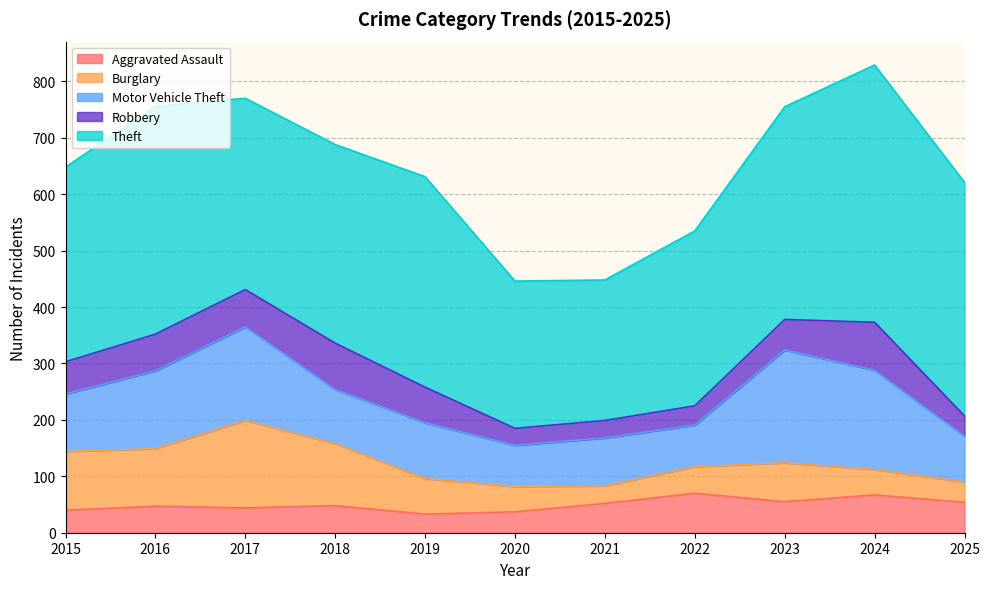

Reading right to left, what are all the values shown in this chart?

Aggravated Assault: 2025=54	2024=67	2023=55	2022=70	2021=52	2020=37	2019=33	2018=48	2017=44	2016=47	2015=40
Burglary: 2025=36	2024=45	2023=69	2022=47	2021=31	2020=45	2019=63	2018=110	2017=155	2016=102	2015=104
Motor Vehicle Theft: 2025=81	2024=176	2023=200	2022=74	2021=85	2020=73	2019=99	2018=96	2017=166	2016=138	2015=102
Robbery: 2025=36	2024=85	2023=54	2022=34	2021=31	2020=30	2019=63	2018=82	2017=66	2016=65	2015=57
Theft: 2025=414	2024=456	2023=377	2022=310	2021=249	2020=261	2019=373	2018=352	2017=339	2016=404	2015=345